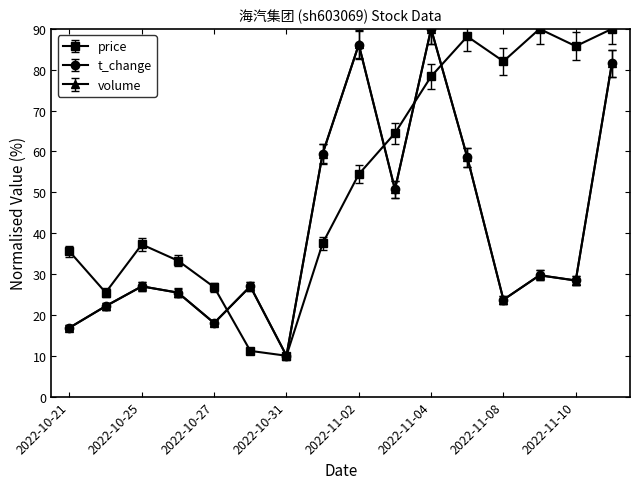

Which series has the largest total across all categories?

price